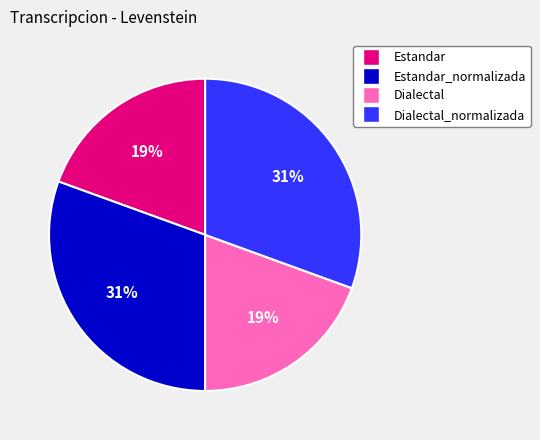

To the nearest percent, what is the average slice percentage?

25%